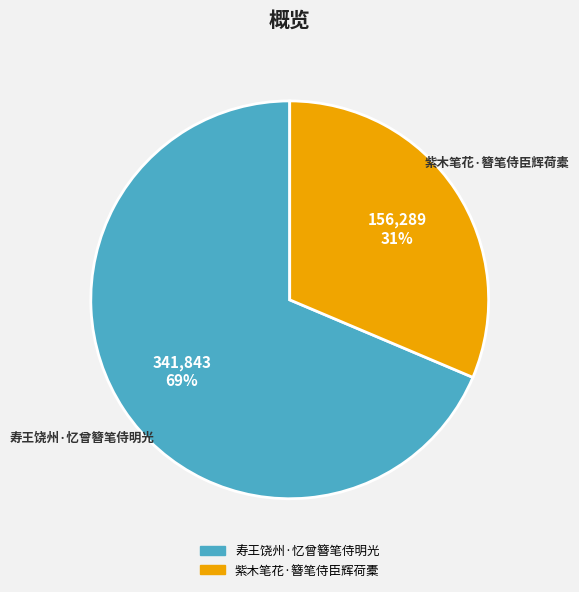

Which category has the biggest portion of the pie?

寿王饶州·忆曾簪笔侍明光